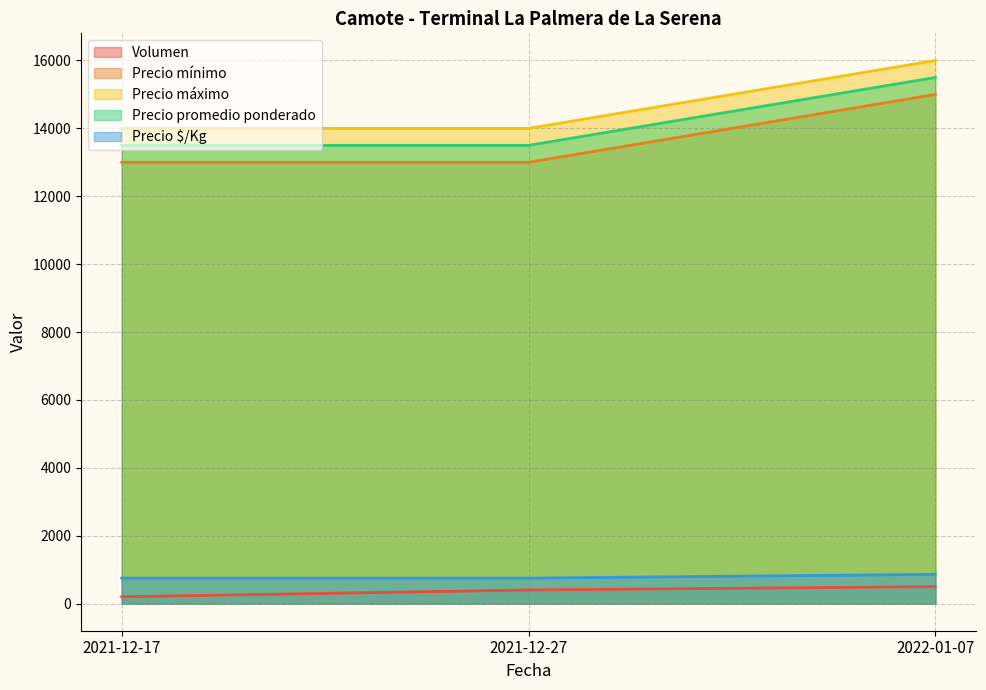

Reading left to right, extract all data points from this chart.

Volumen: 200	400	500
Precio mínimo: 13000	13000	15000
Precio máximo: 14000	14000	16000
Precio promedio ponderado: 13500	13500	15500
Precio $/Kg: 750	750	861